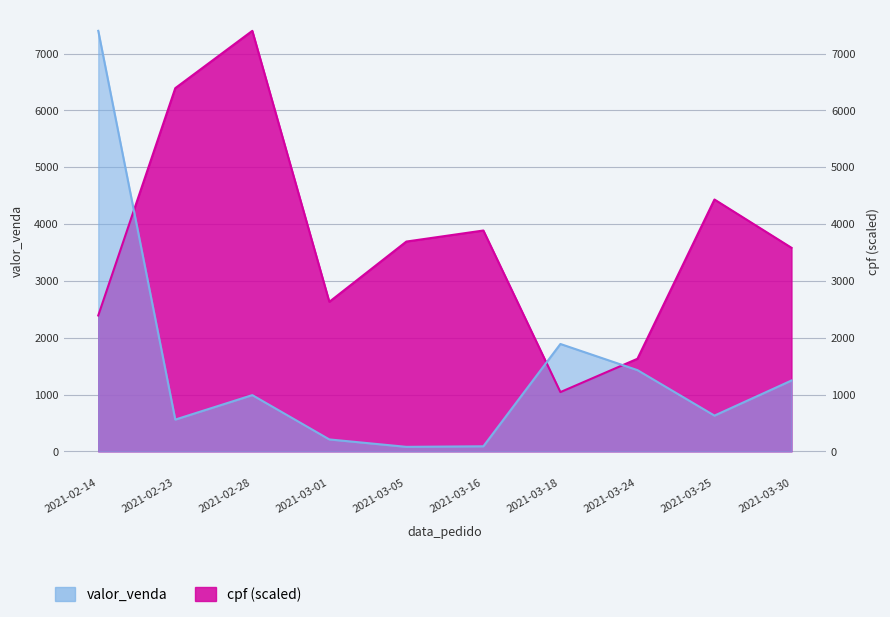

List the series in order of their peak value, lowest first.

valor_venda, cpf